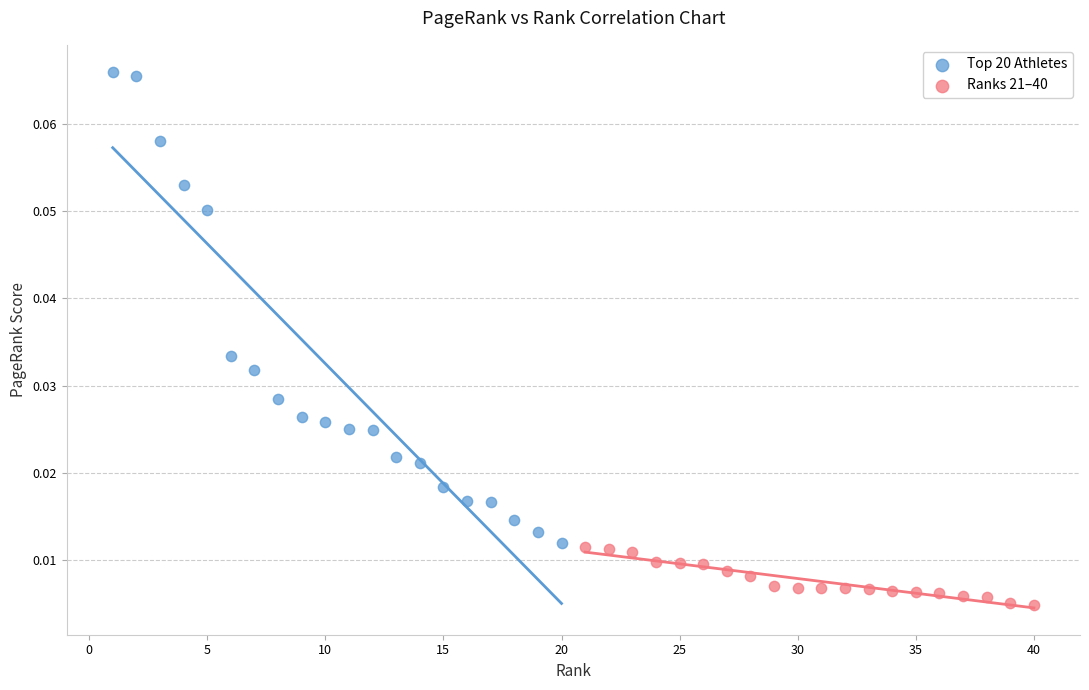

Which series has the largest Y range (max minus min)?

Top 20 Athletes